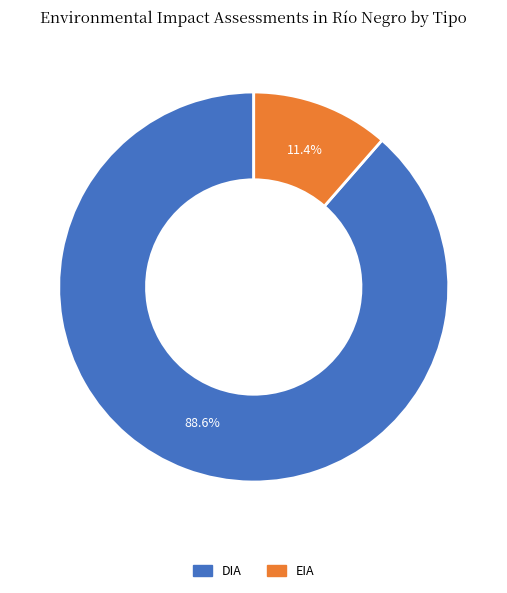

Count the number of slices in the pie.

2